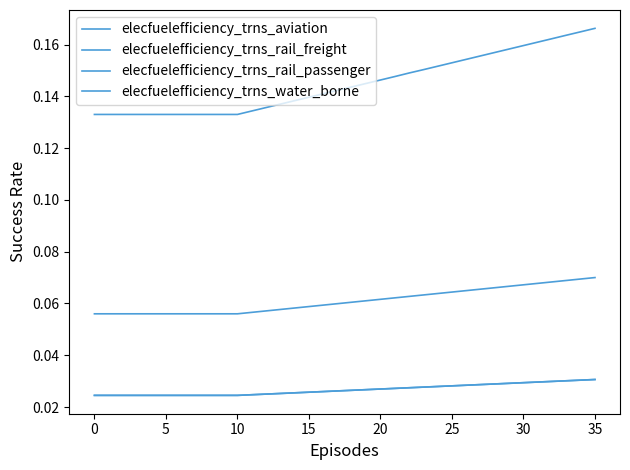

Is this an area chart (filled region under the line)?

No